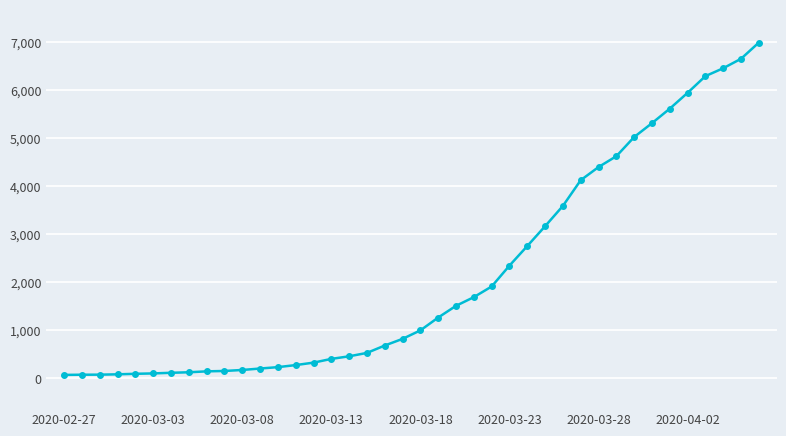

What is the maximum value shown in the chart?

6995